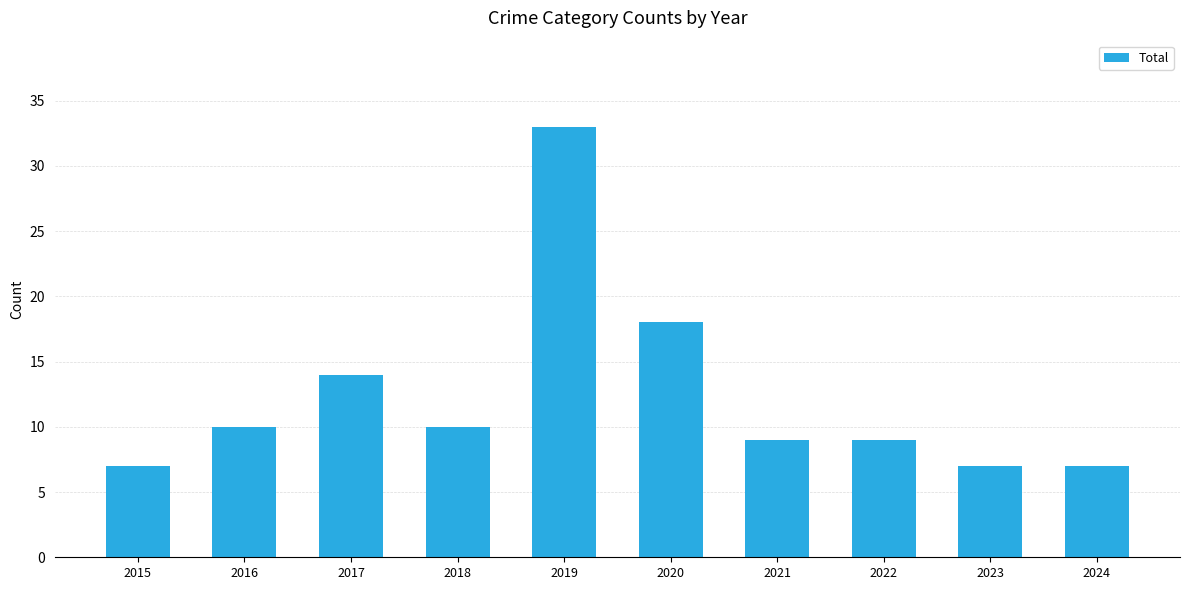

Between 2022 and 2023, which is larger?

2022